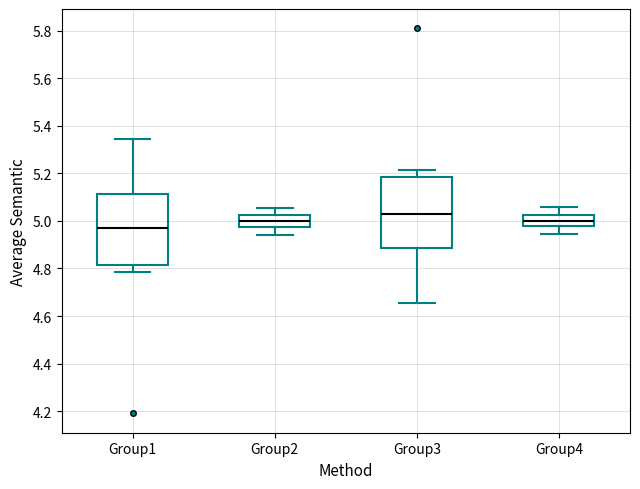

Which box's median line is the highest?

Group3